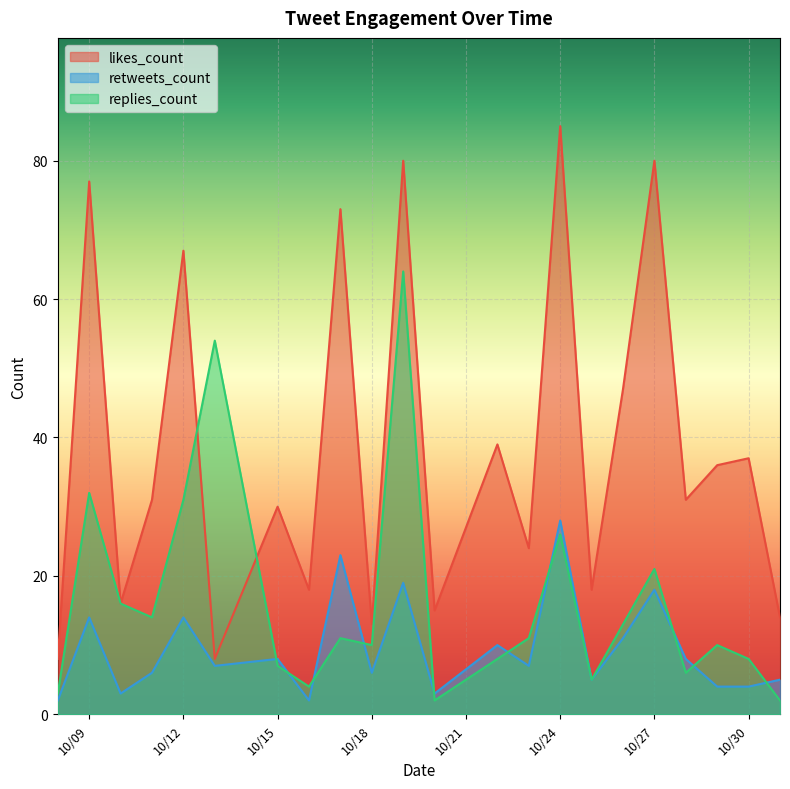

Which series has the largest total across all categories?

likes_count